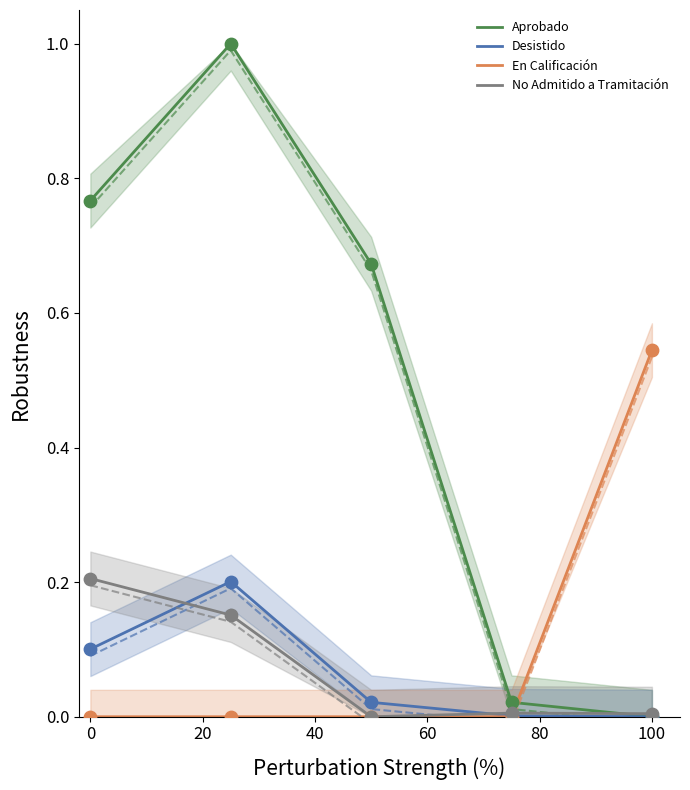

The Desistido series shows 0.1 at 0. True or false?

True